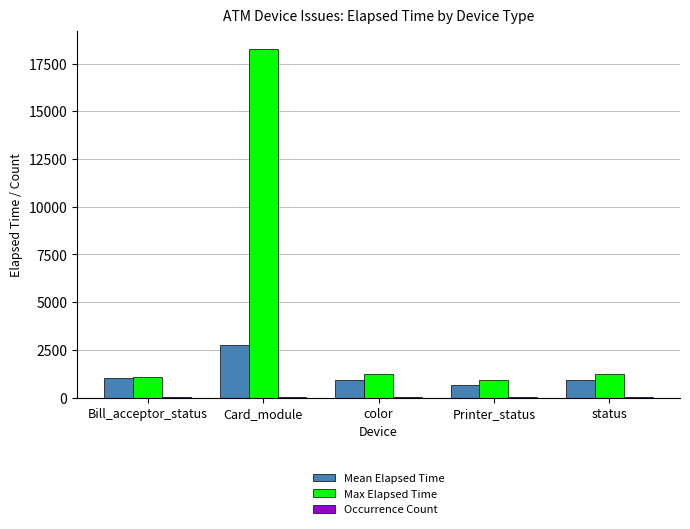

What is the total value across all series at Card_module?

21048